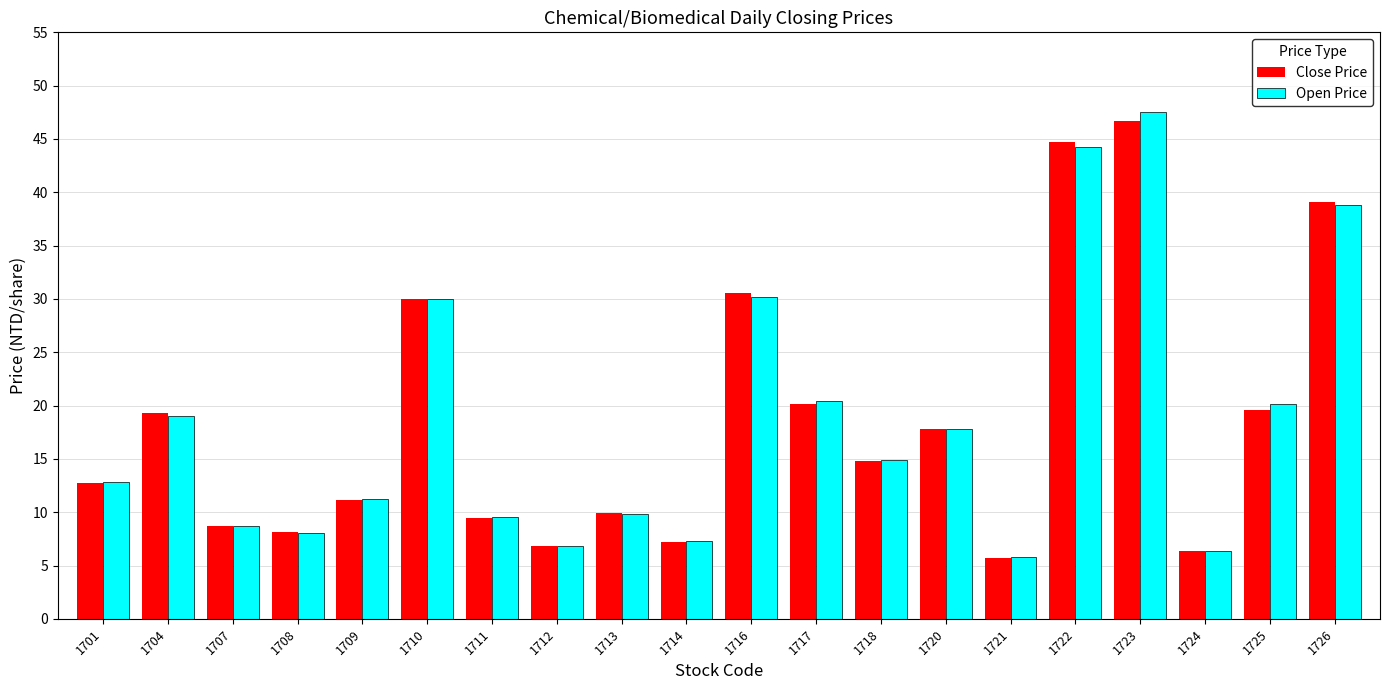

Where does the Open Price series first go above 14?

1704